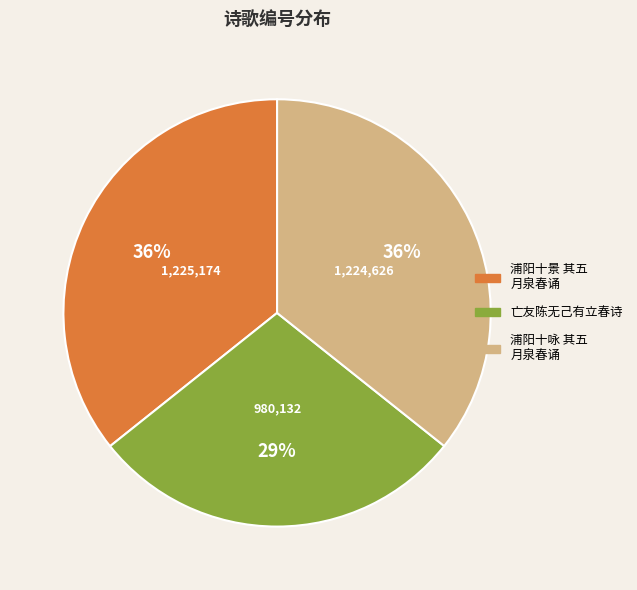

To the nearest percent, what is the difference between the largest and smallest slice percentages?

7%